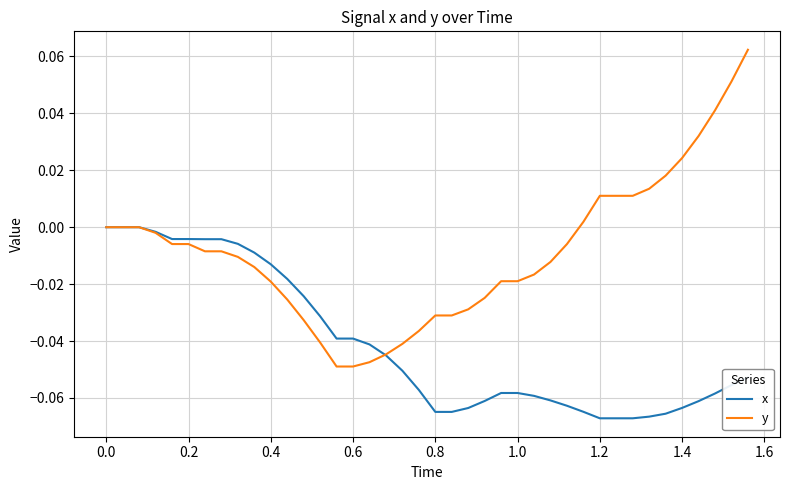

Rank the series by their maximum value, from lowest to highest.

x, y